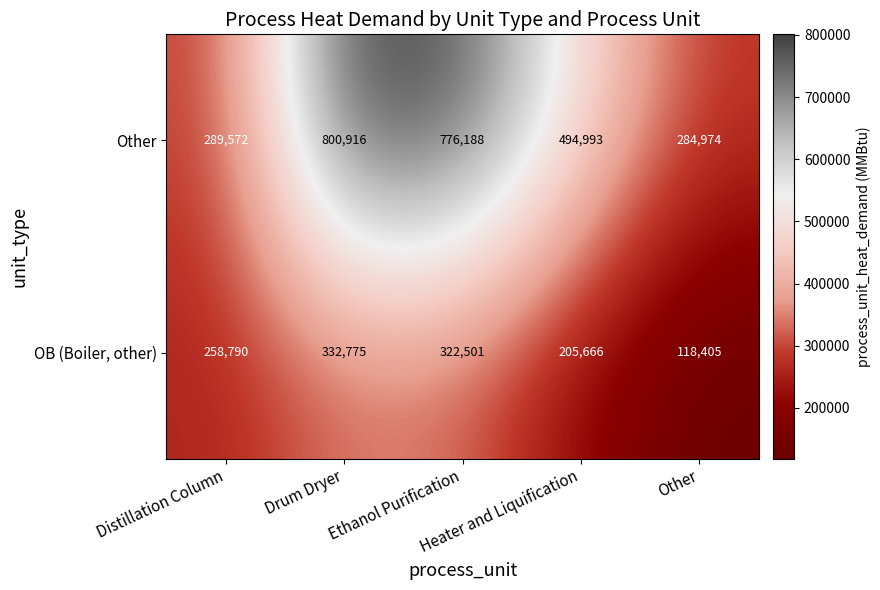

What is the minimum value shown in the chart?

118405